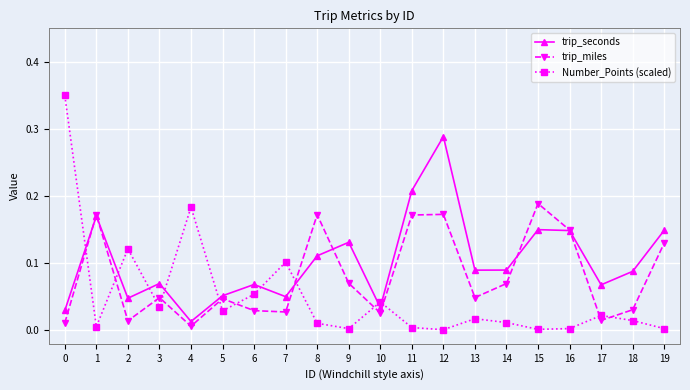

How many interior local peaks does the Number_Points (scaled) series have?

6